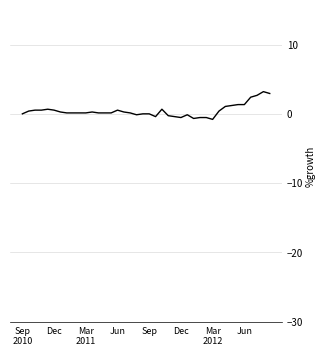

What is the difference between the maximum and minimum values?

4.0